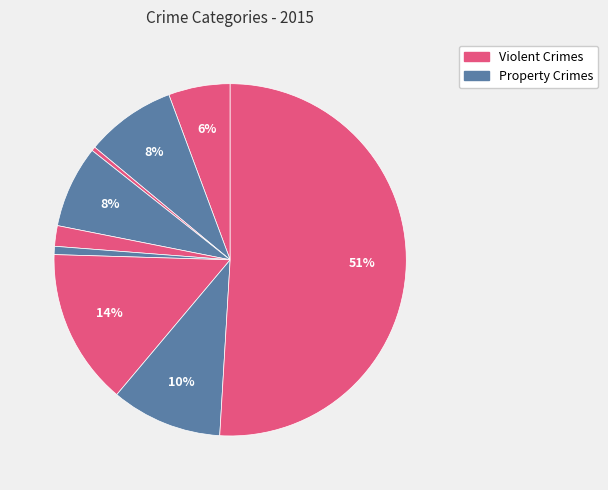

Is there a majority slice in this chart?

Yes